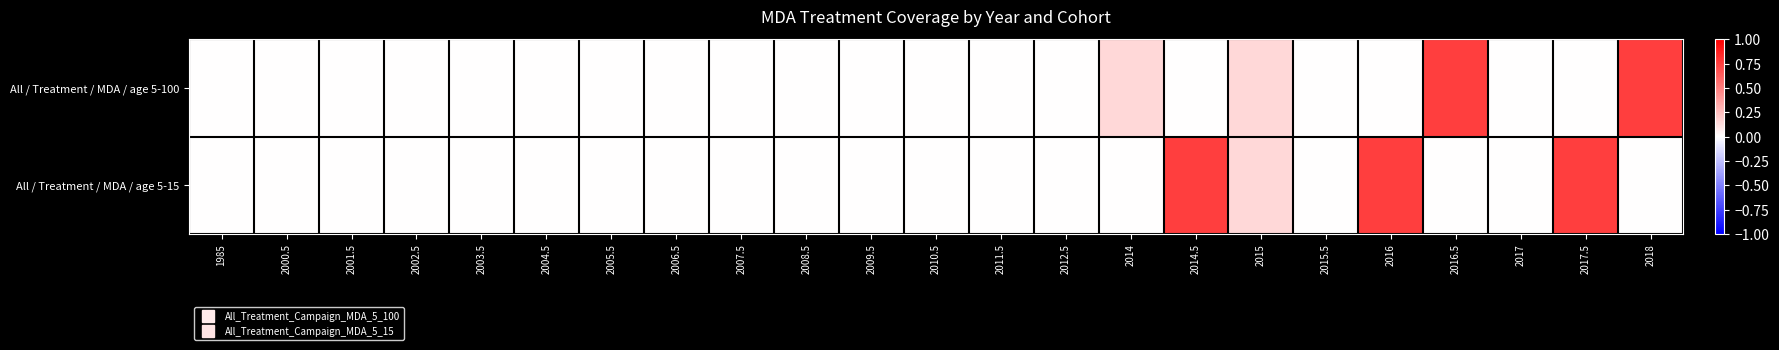

Which series has the largest total across all categories?

All / Treatment / MDA / age 5-15